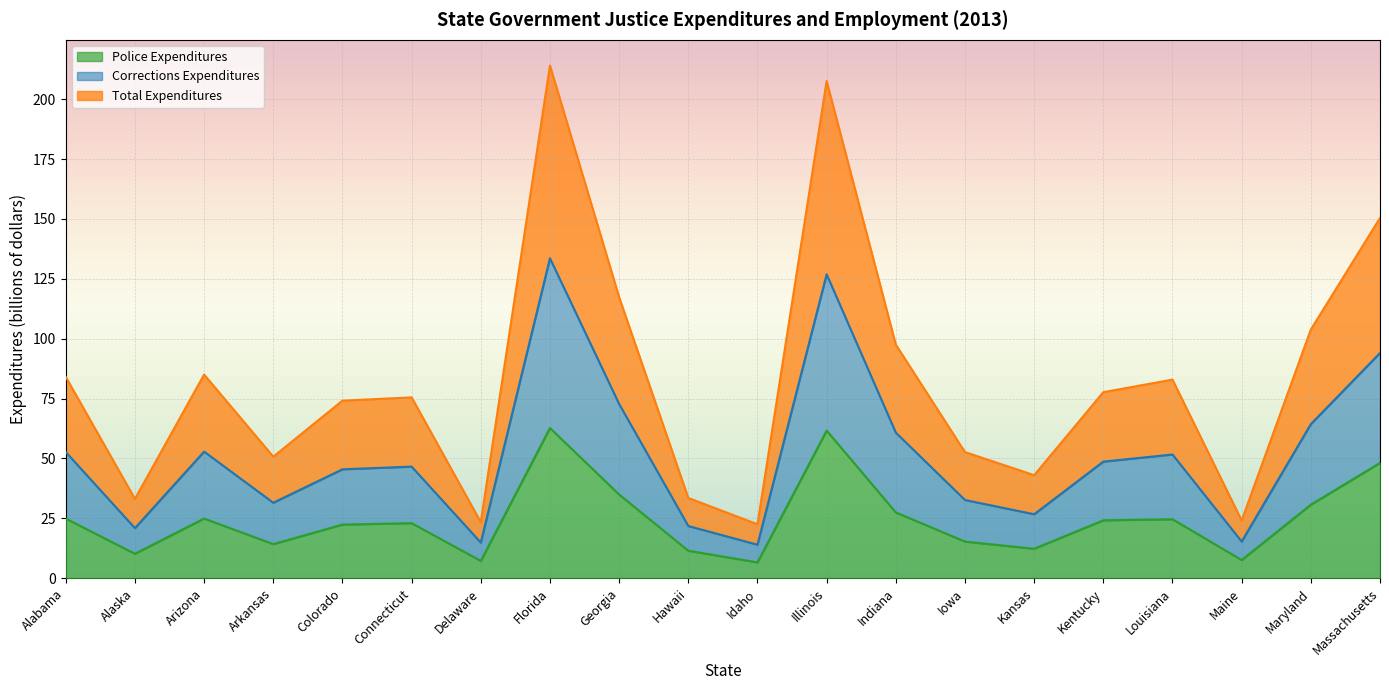

Reading left to right, transcribe all the data shown in this chart.

Total Expenditures (thousands): 84.0	33.1	85.0	50.7	74.1	75.5	23.4	214.1	117.3	33.5	22.5	207.6	97.5	52.6	43.0	77.7	82.9	24.1	103.8	150.4
Police Expenditures (thousands): 24.9	10.2	24.9	14.2	22.4	23.0	7.2	62.7	34.9	11.4	6.6	61.6	27.4	15.3	12.3	24.2	24.6	7.6	30.7	48.1
Corrections Expenditures (thousands): 52.7	20.9	52.8	31.5	45.4	46.6	14.9	133.6	72.7	21.8	14.0	126.9	60.8	32.6	26.7	48.7	51.6	15.3	64.3	94.0